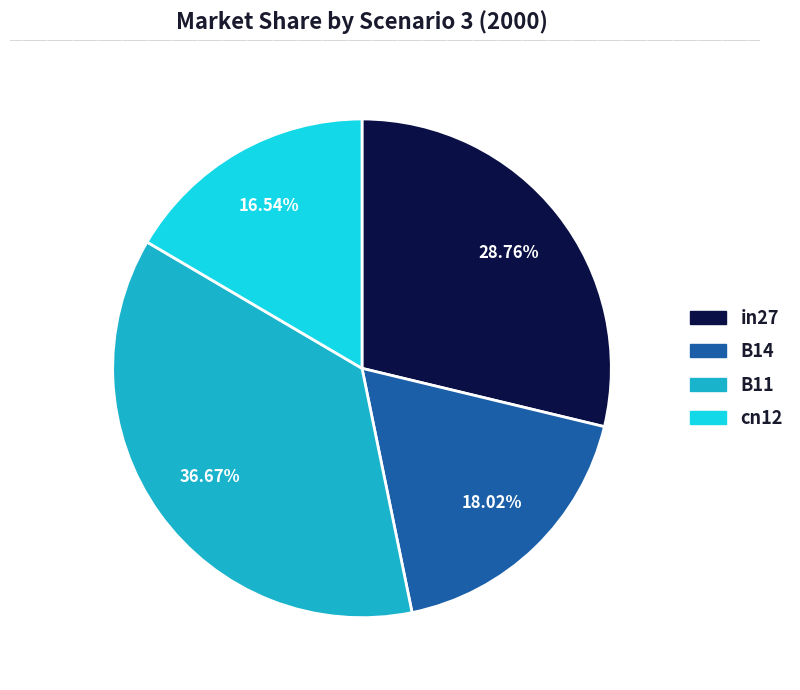

Does any single category account for the majority?

No